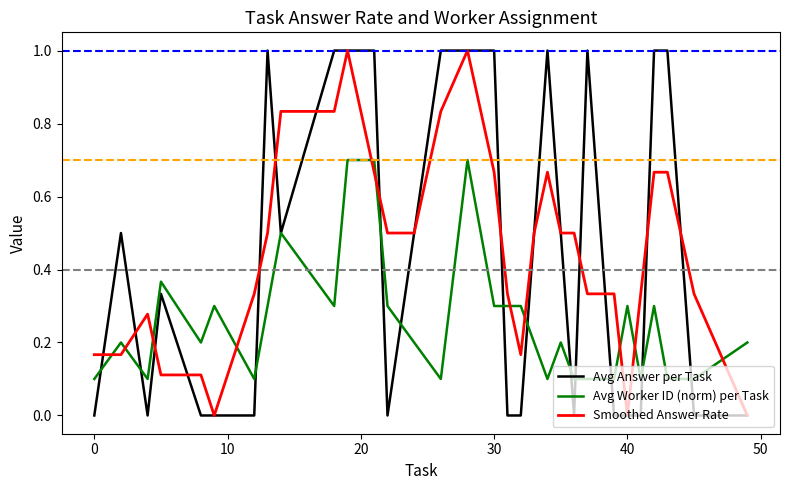

What is the highest value of the Smoothed Answer Rate series?

1.0